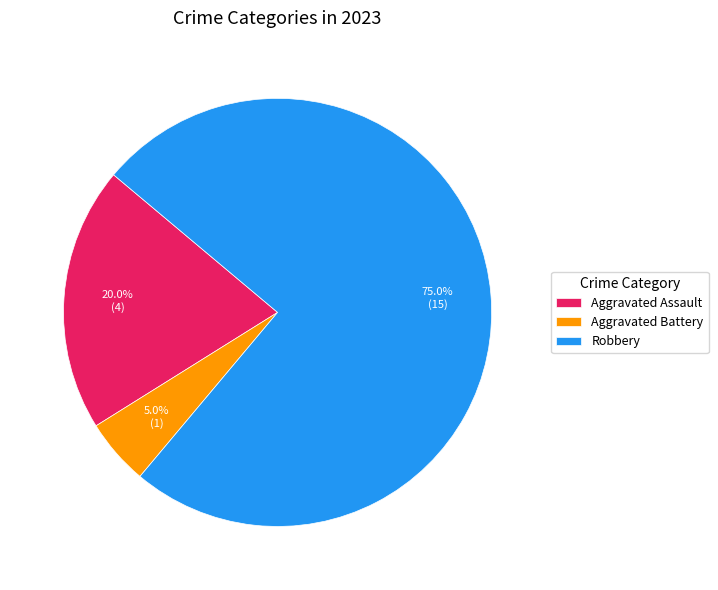

True or false: Aggravated Assault accounts for 20% of the total.

True